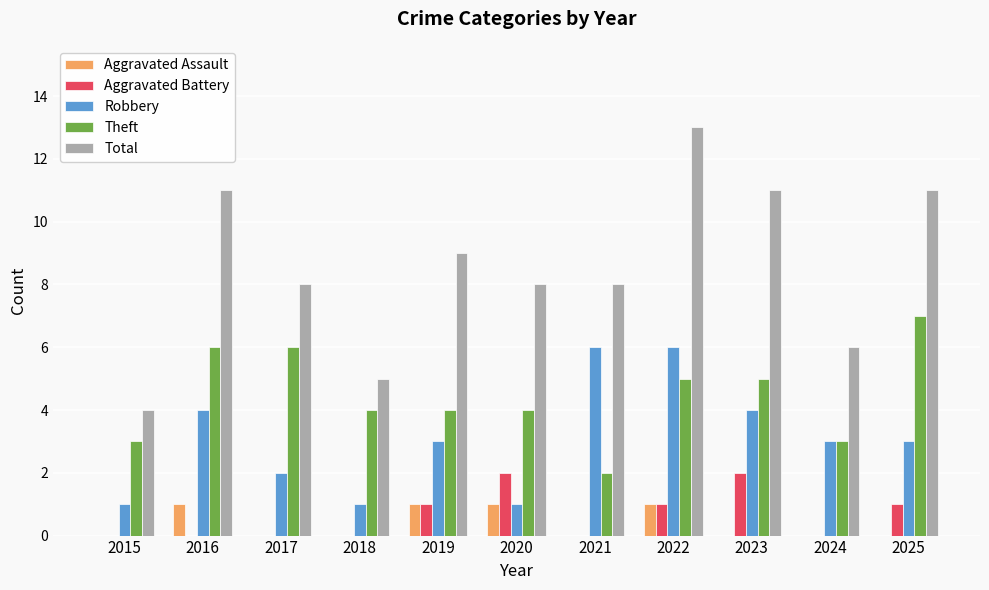

What is the sum of the Total values at 2021 and 2023?

19